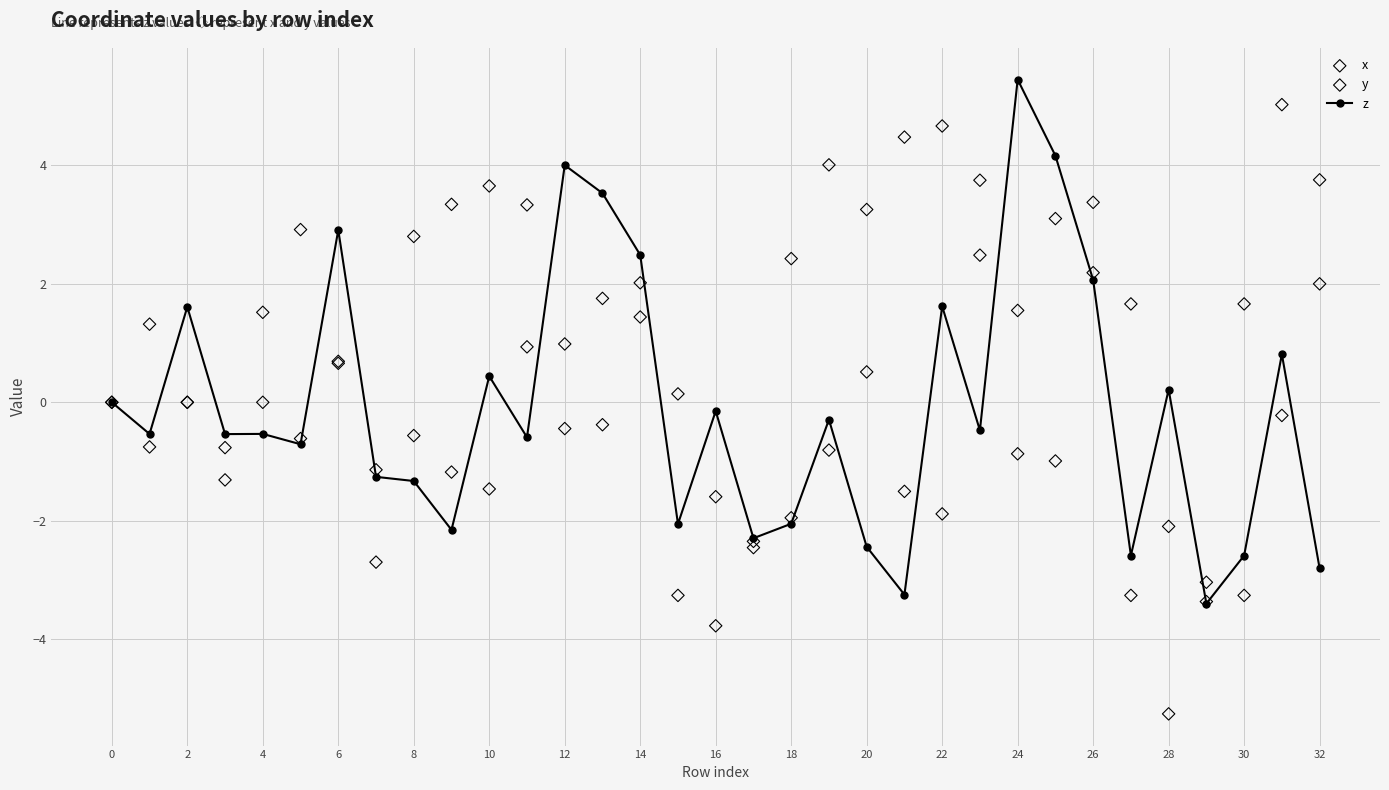

The value of z at 14 is 2.5. True or false?

True